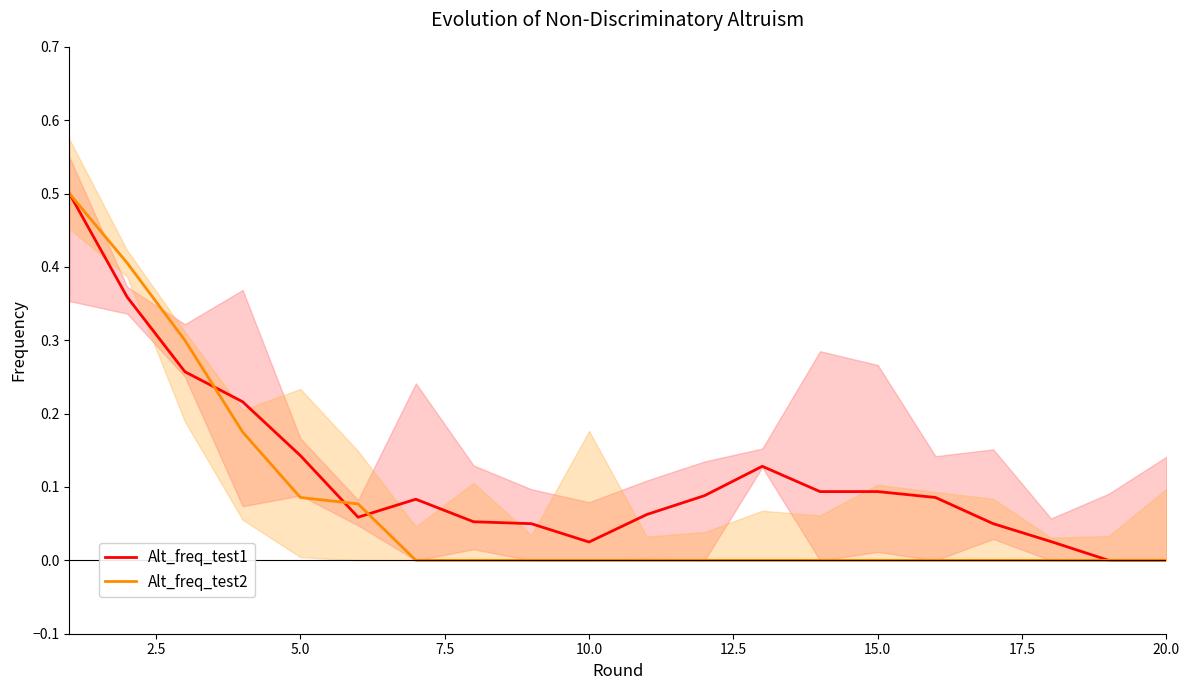

What is the highest value of the Alt_freq_test1 series?

0.5